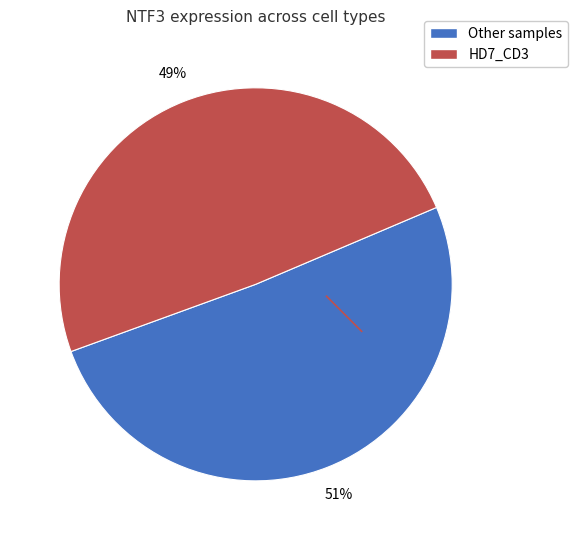

Rank the categories by value from highest to lowest.

Other samples, HD7_CD3